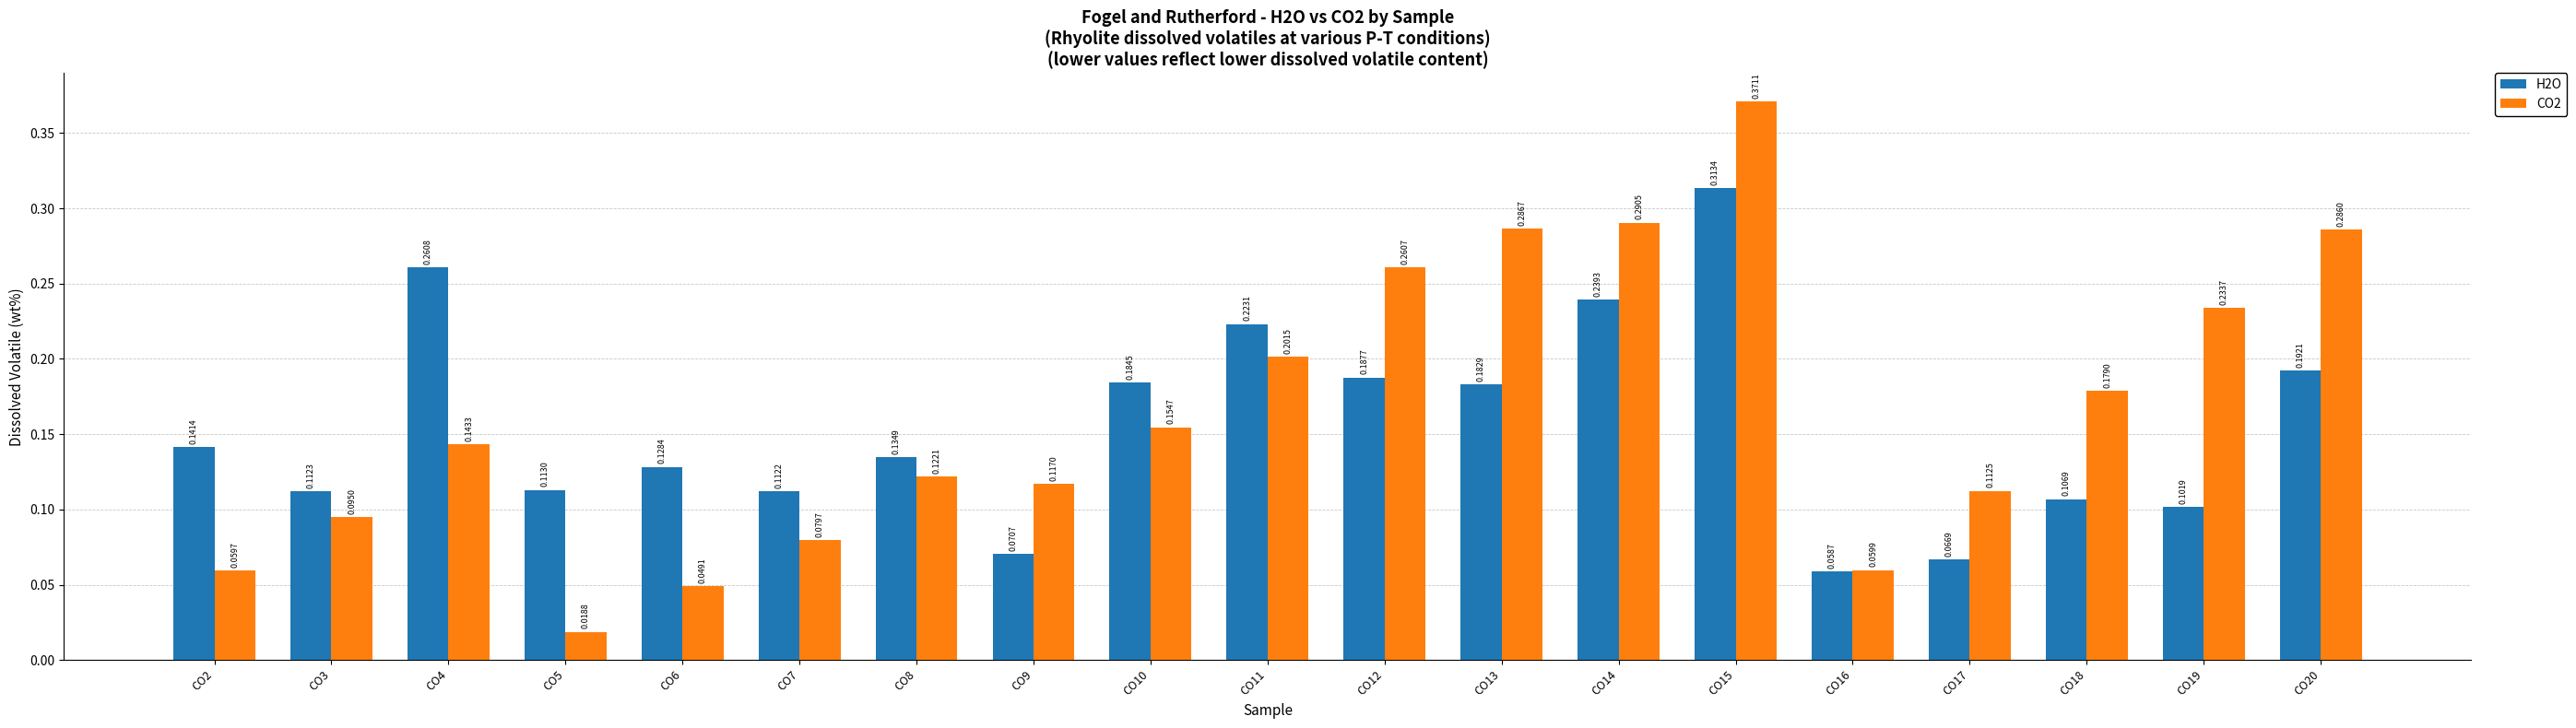

Which category has the highest value across all series?

CO15